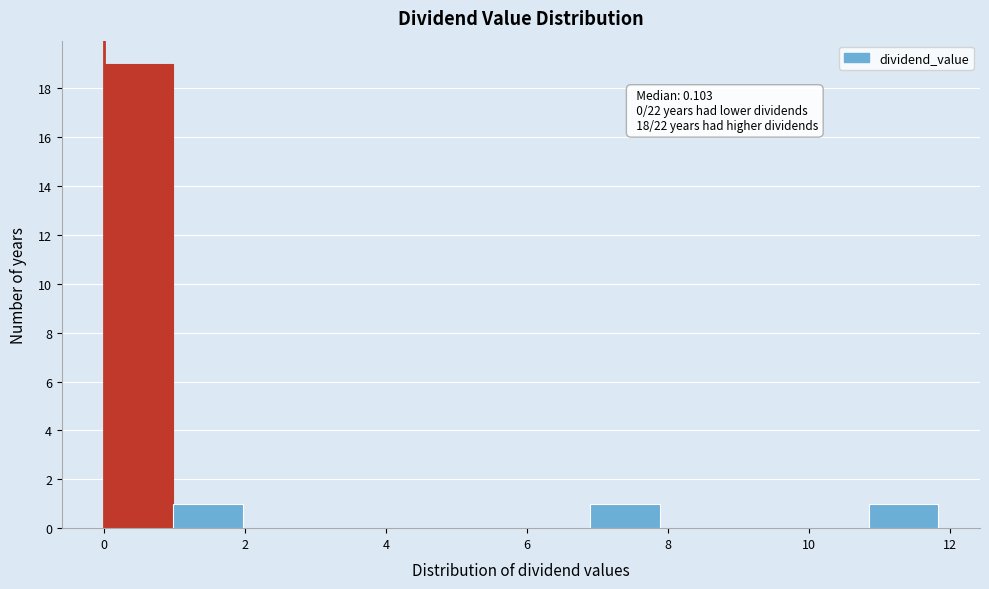

Over which range of the x-axis is the bar tallest?

0.0 to 1.0